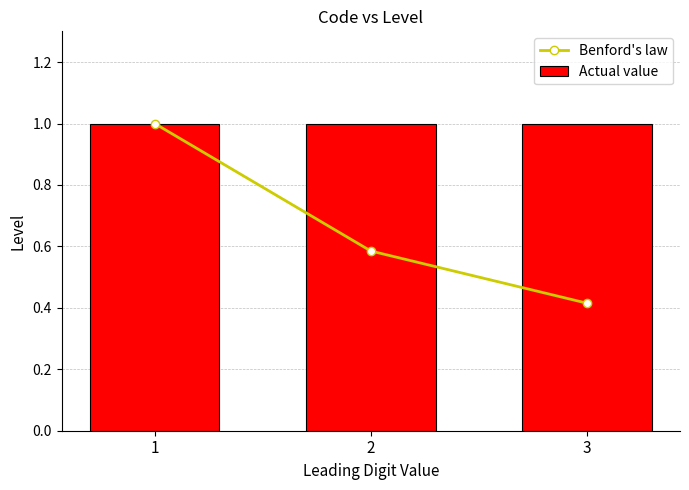

Is the value of Benford's law at 1 greater than the value of Actual value at 3?

No